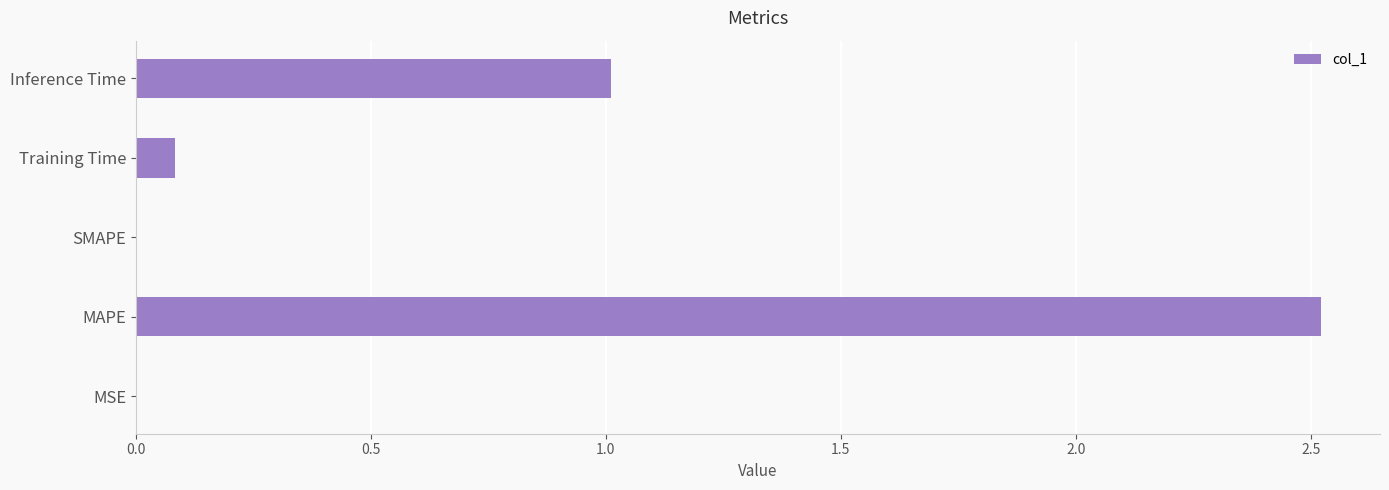

True or false: the data shows 0.0 at SMAPE.

True